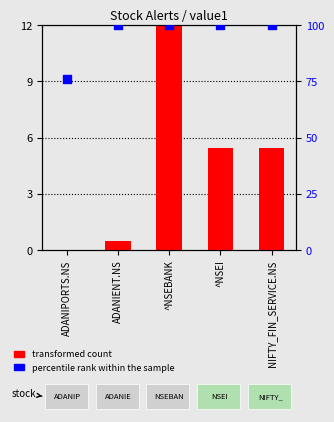

At which category is the sum across all series the highest?

^NSEBANK